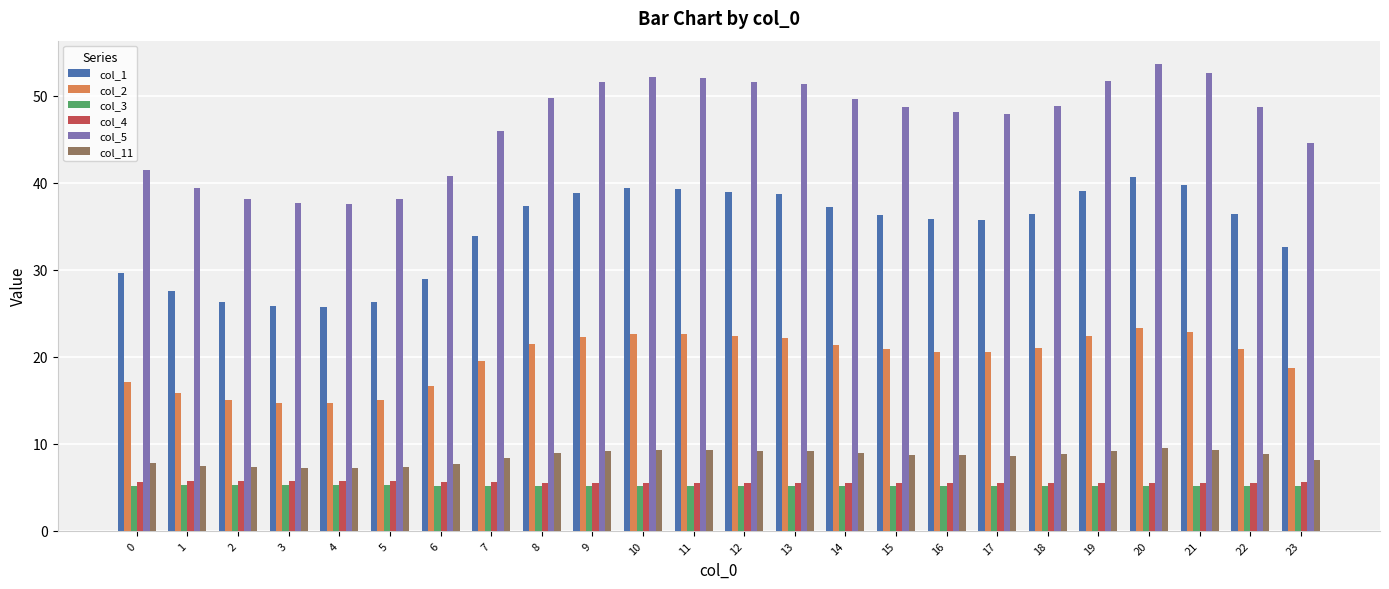

The value of col_5 at 20 is 53.6. True or false?

True